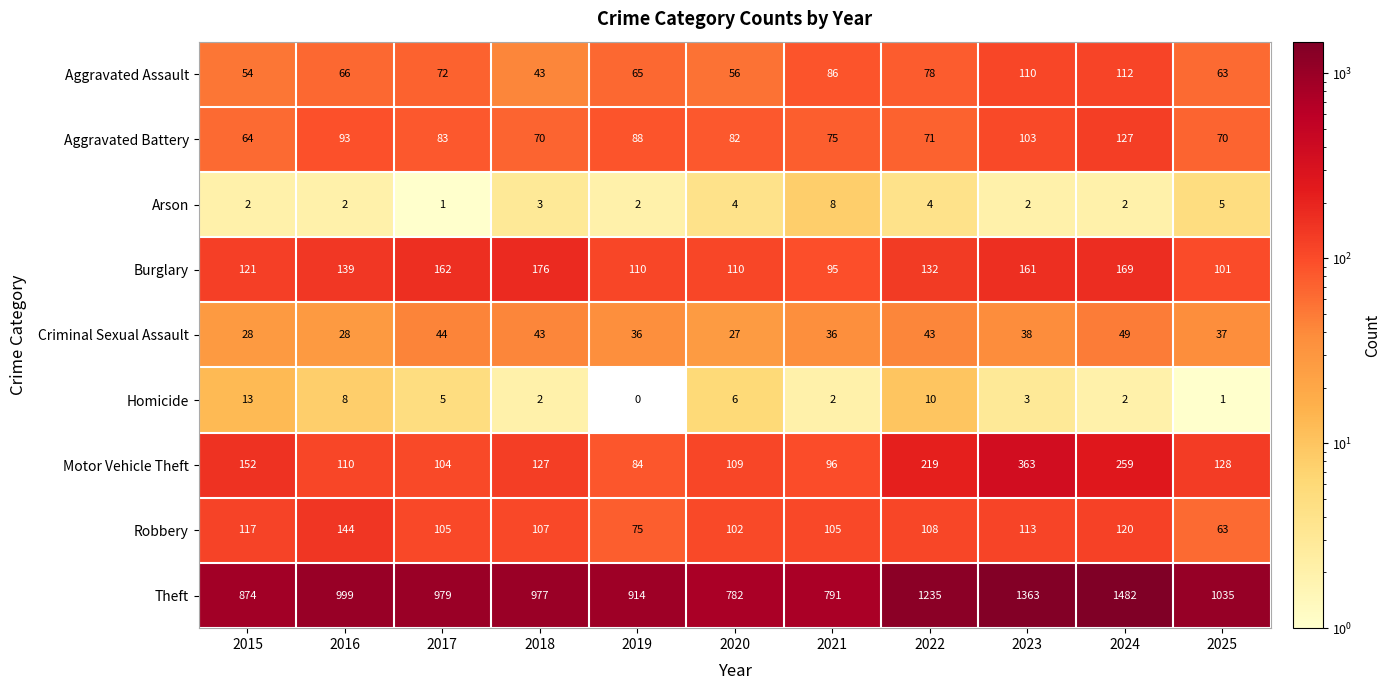

Which category has the lowest value in the Motor Vehicle Theft series?

2019